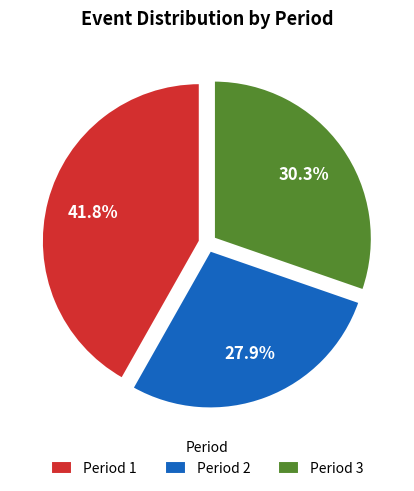

What is the ratio of the value at Period 3 to the value at Period 2?

1.1